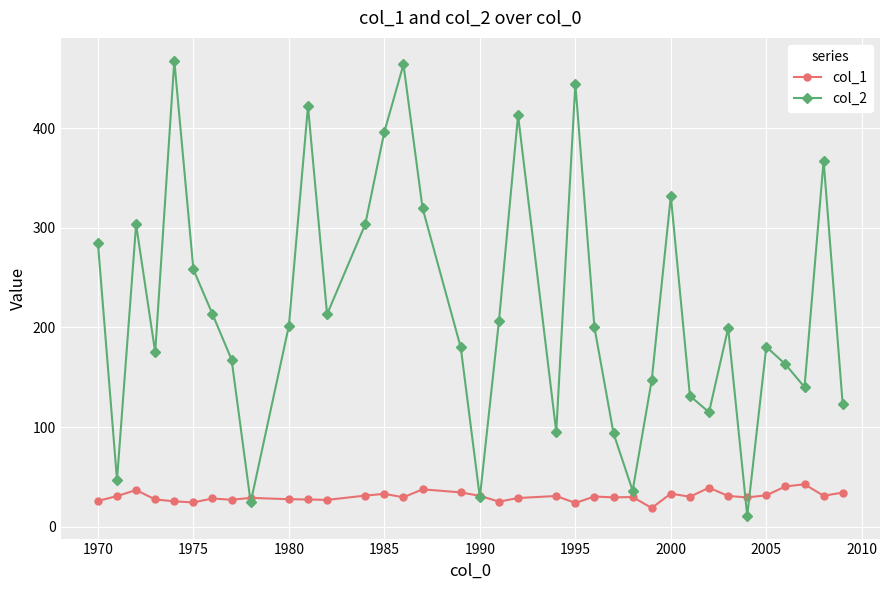

Rank the series by their average value, from lowest to highest.

col_1, col_2